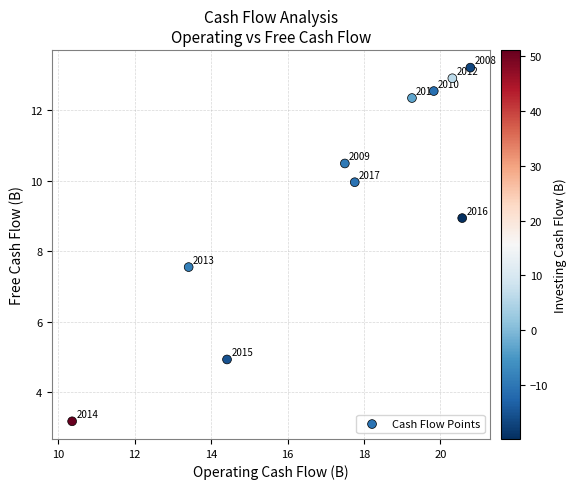

What Y value in the scatter plot is closest to 8?

7.6